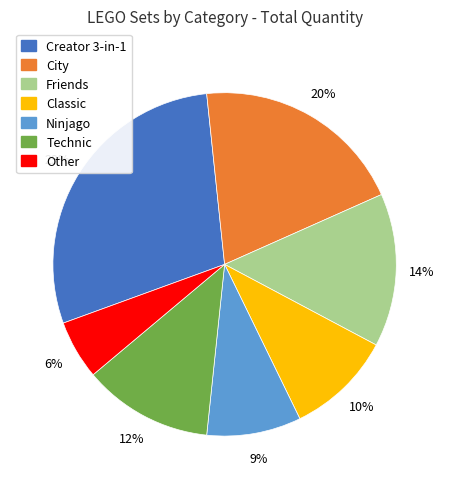

To the nearest percent, what portion does City represent?

20%